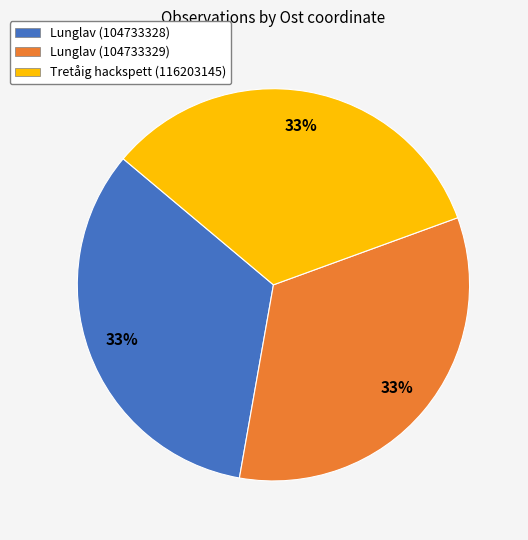

How many segments does this pie chart have?

3